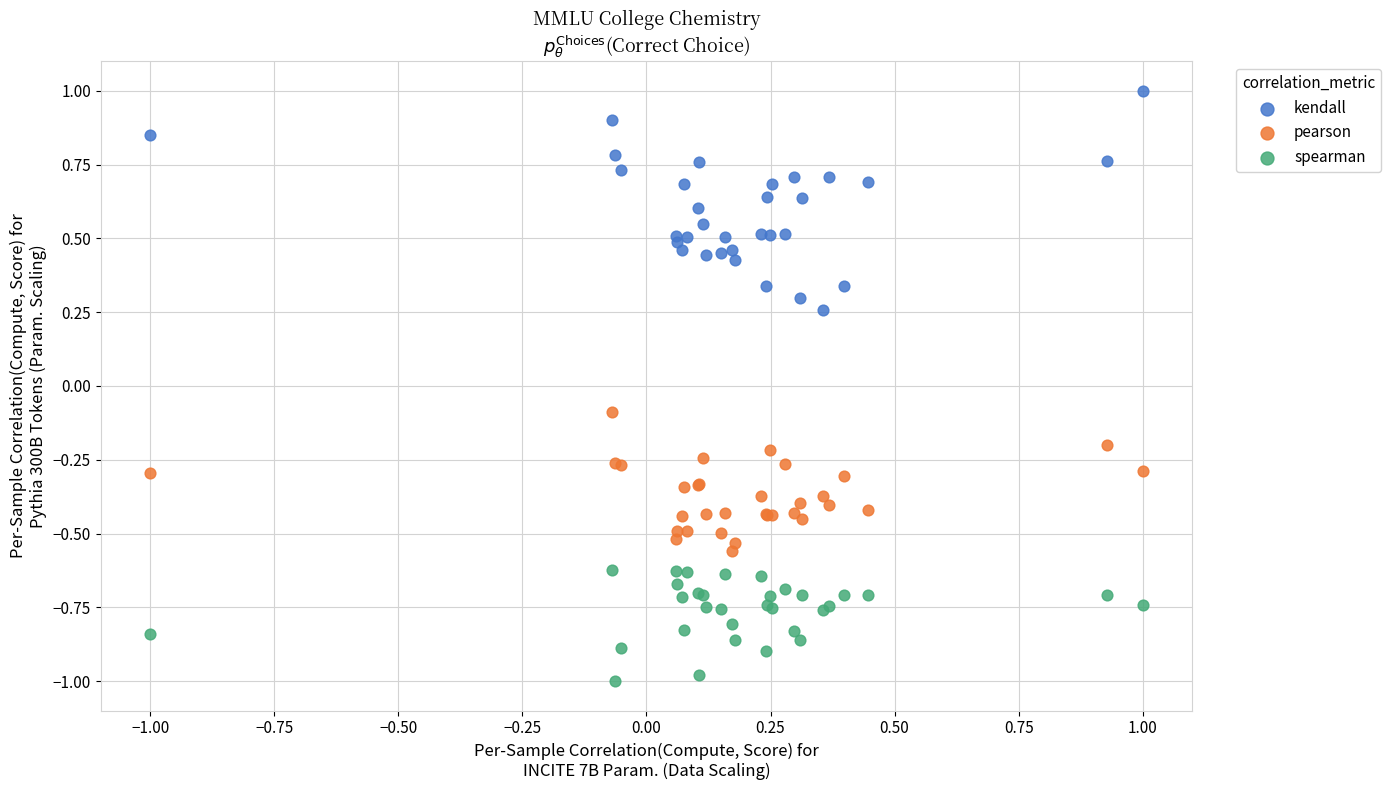

What are all the series names shown in the legend?

kendall, pearson, spearman